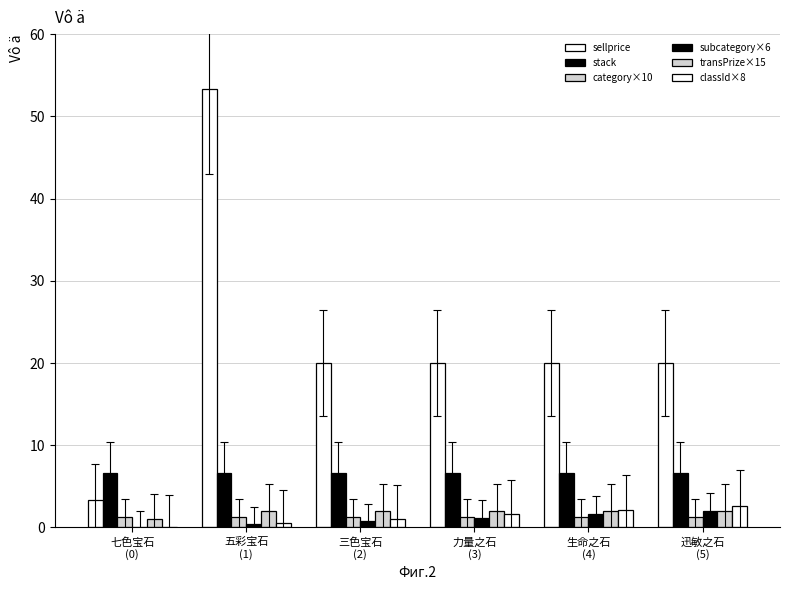

Is it true that classId×8 equals 0.0 at 七色宝石
(0)?

True